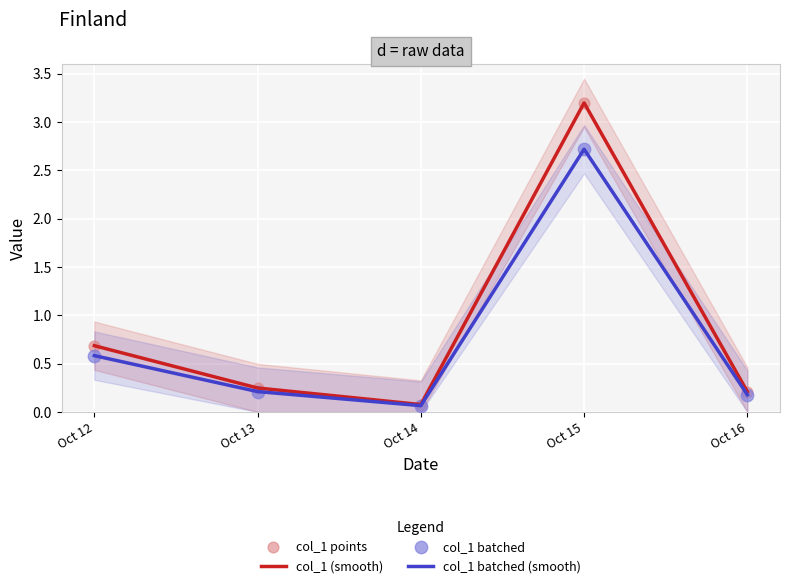

At how many categories does at least one series exceed 2?

1